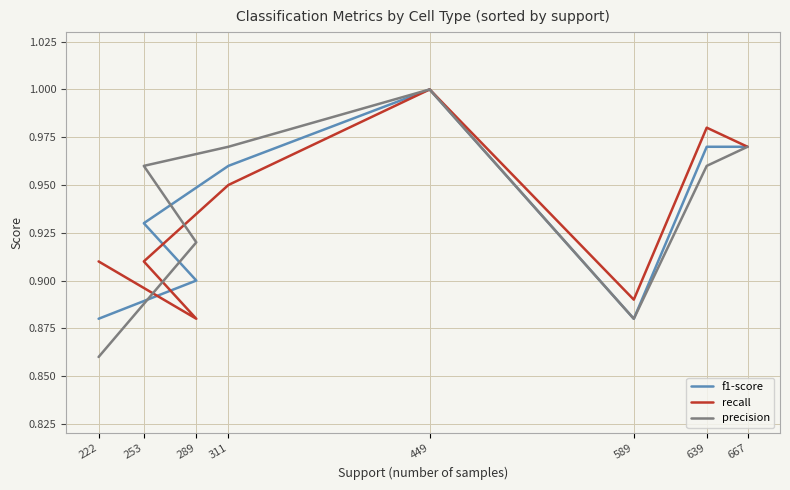

True or false: precision has more than 2 points higher than both neighbors.

False